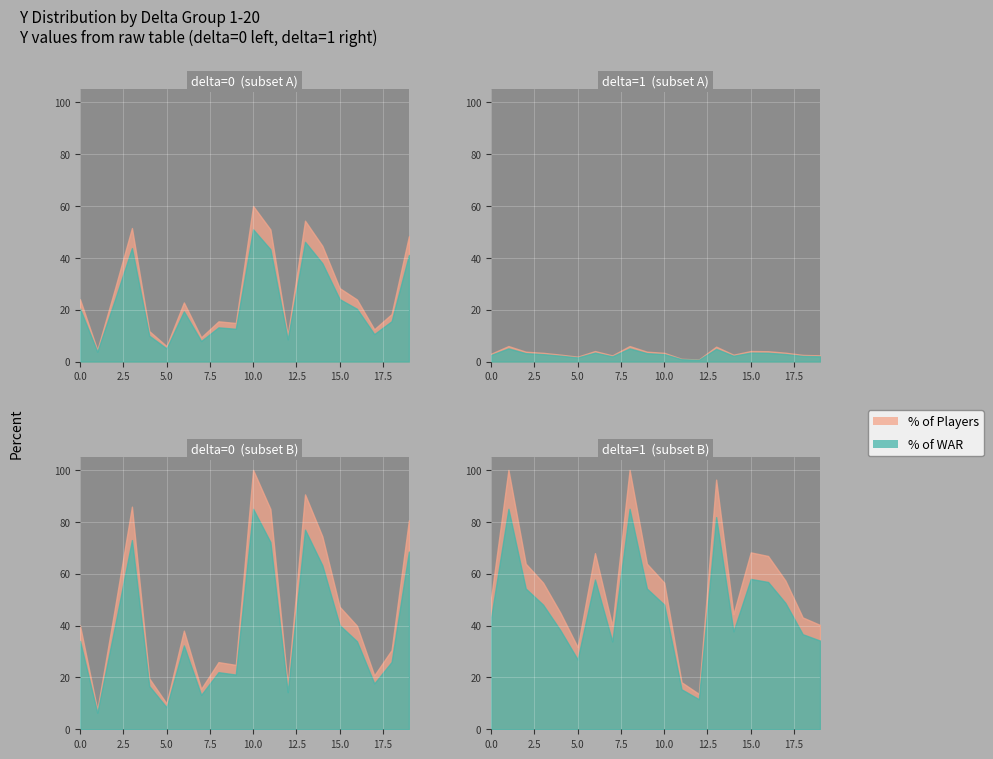

How many intersections are there between delta0_Y and delta1_Y?

13